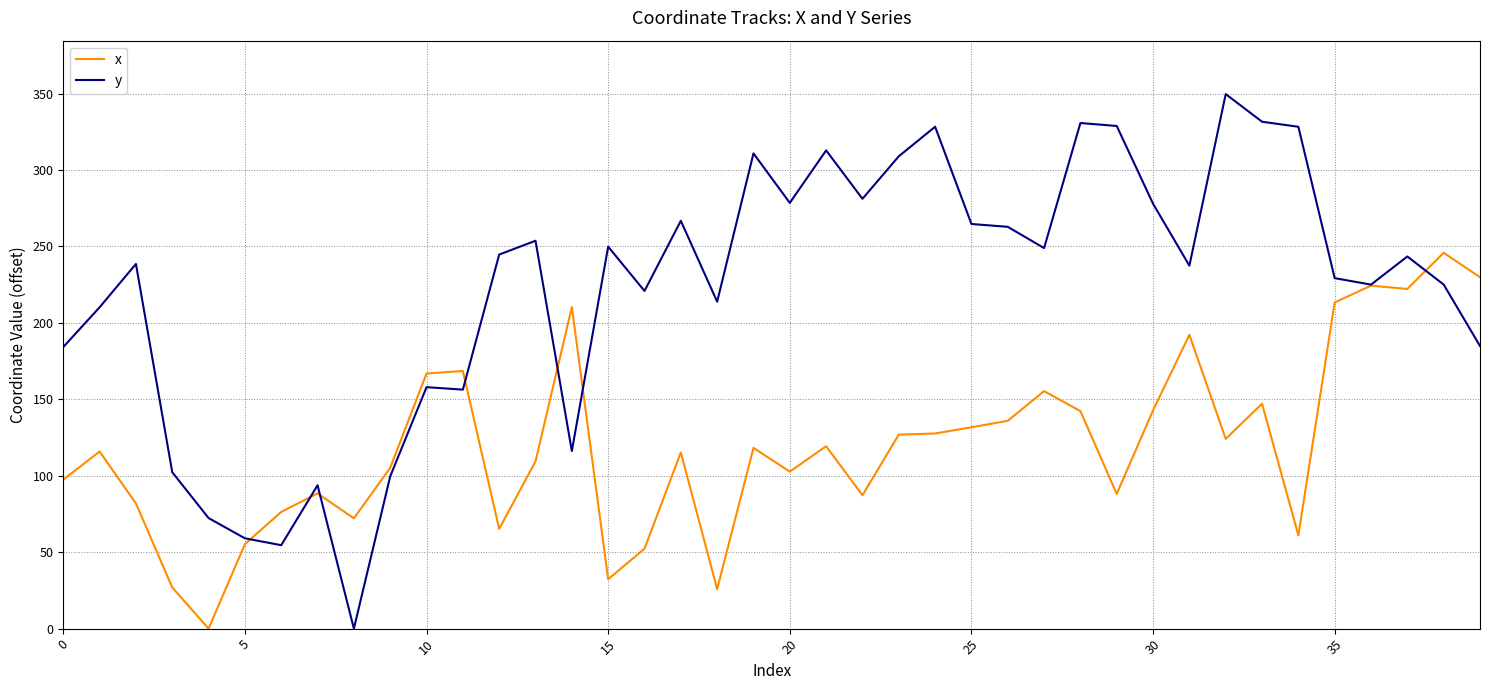

Rank the series by their maximum value, from highest to lowest.

y, x